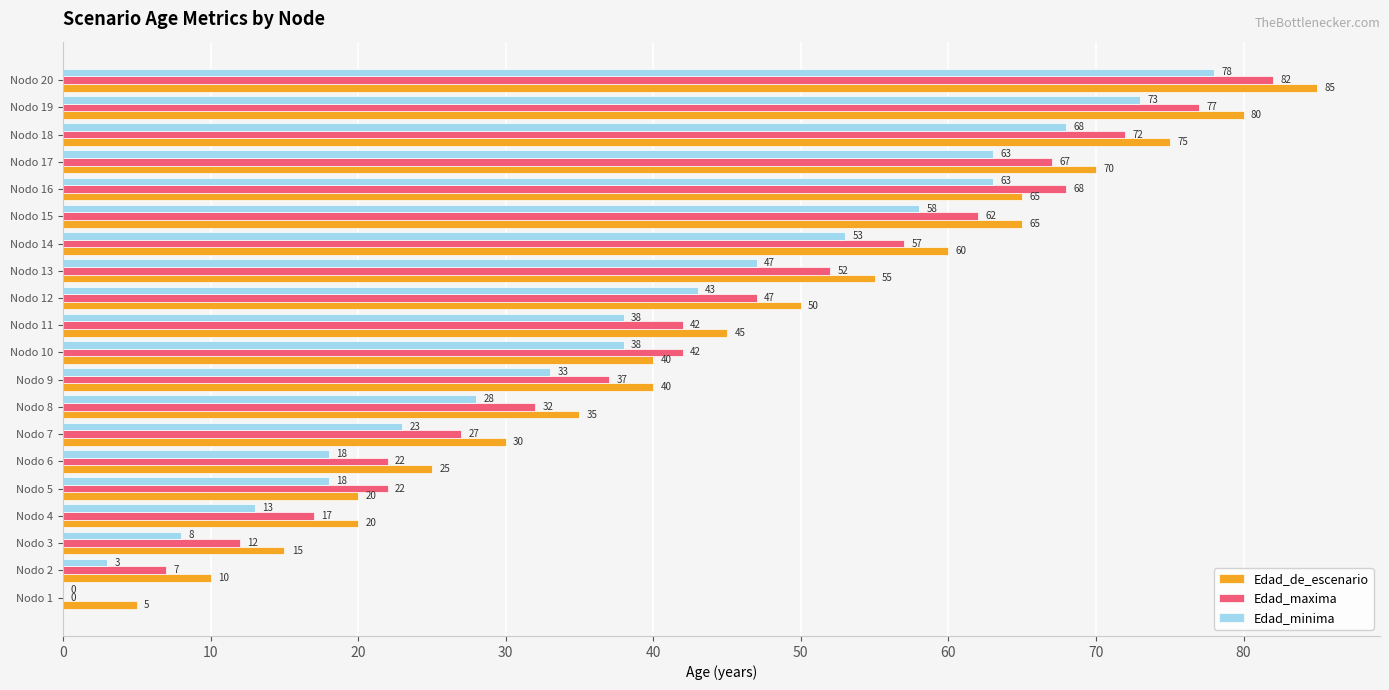

How many data points does each series have?

20